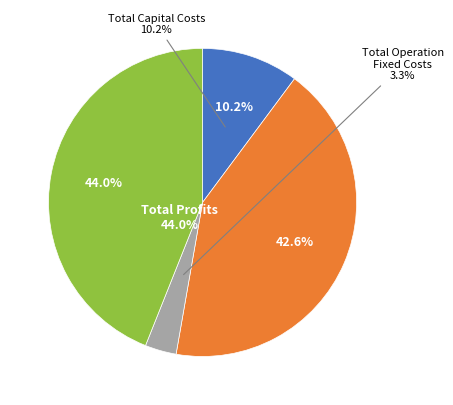

To the nearest percent, what is the difference between the largest and smallest slice percentages?

41%